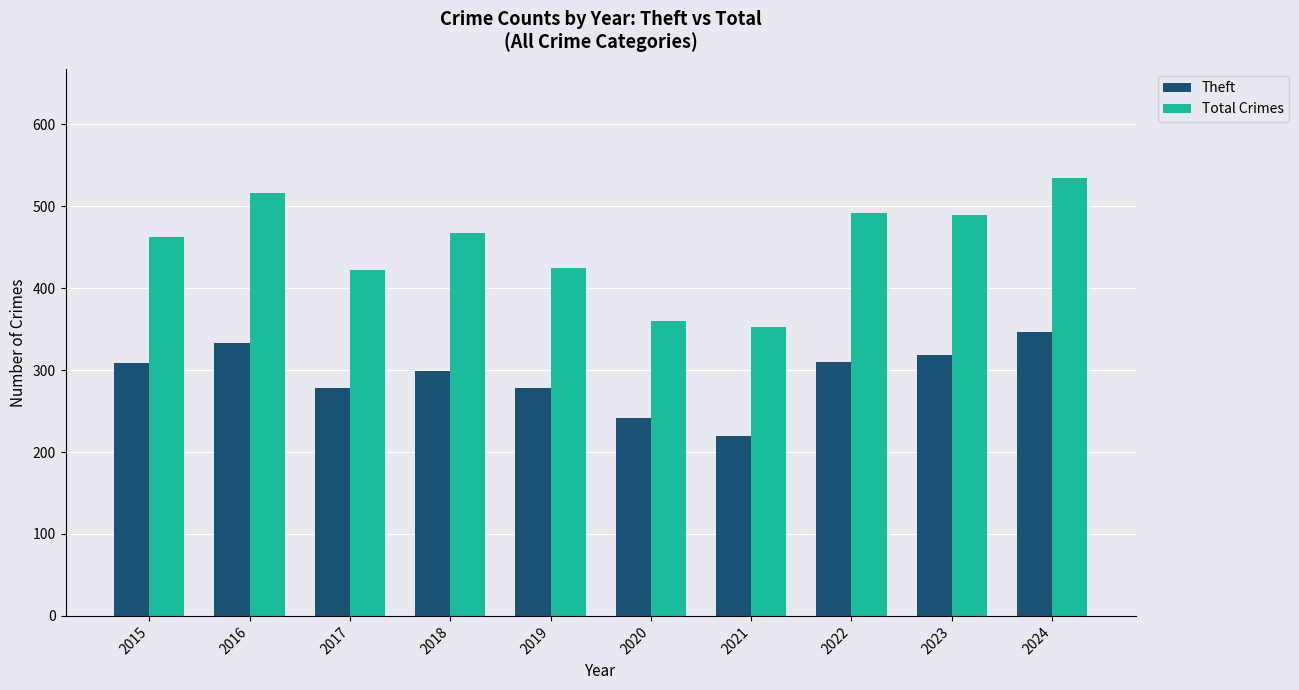

Read the Theft value at 2024.

346